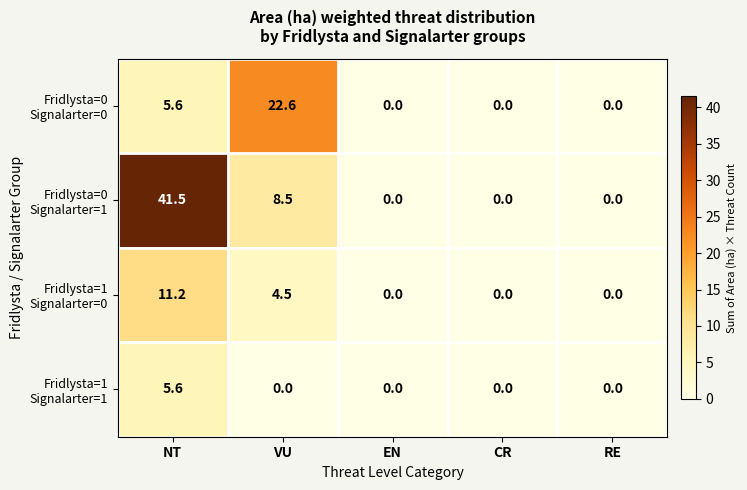

At how many categories does at least one series exceed 17?

2